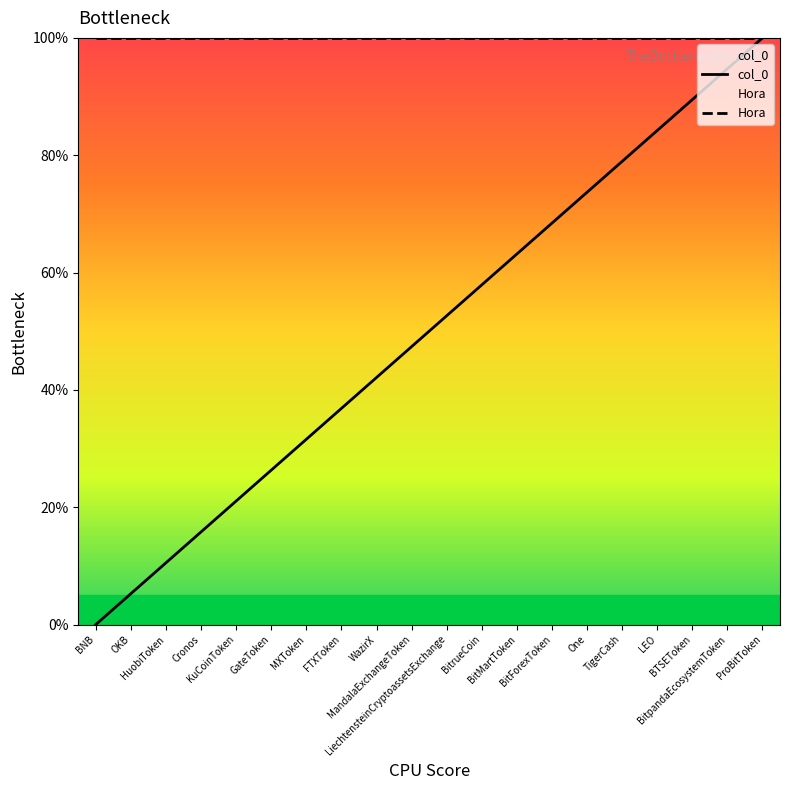

What is the spread (max minus min) of values at LEO?

15.8